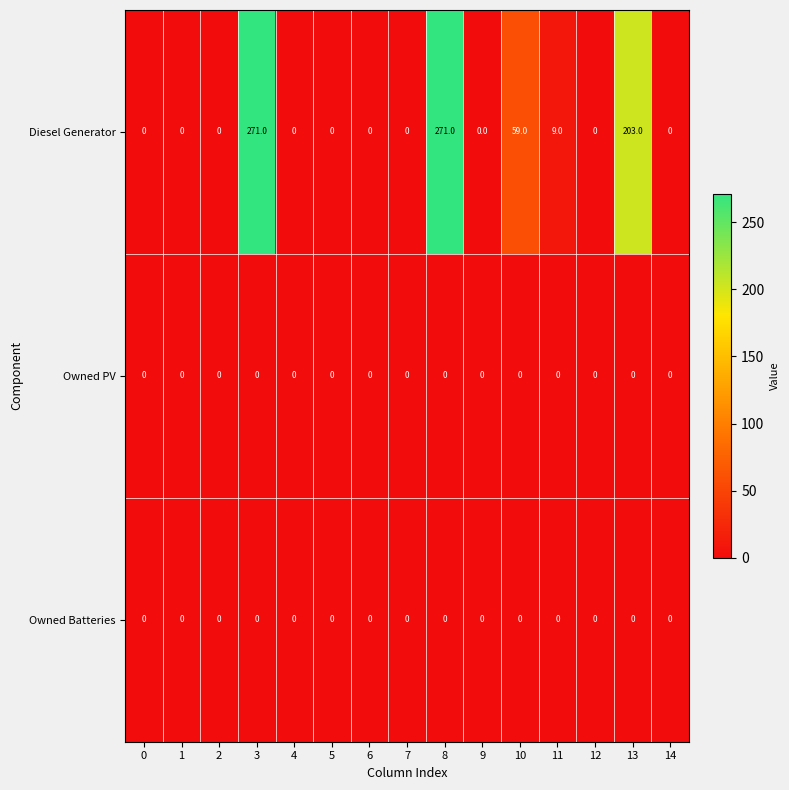

What is the greatest value displayed?

271